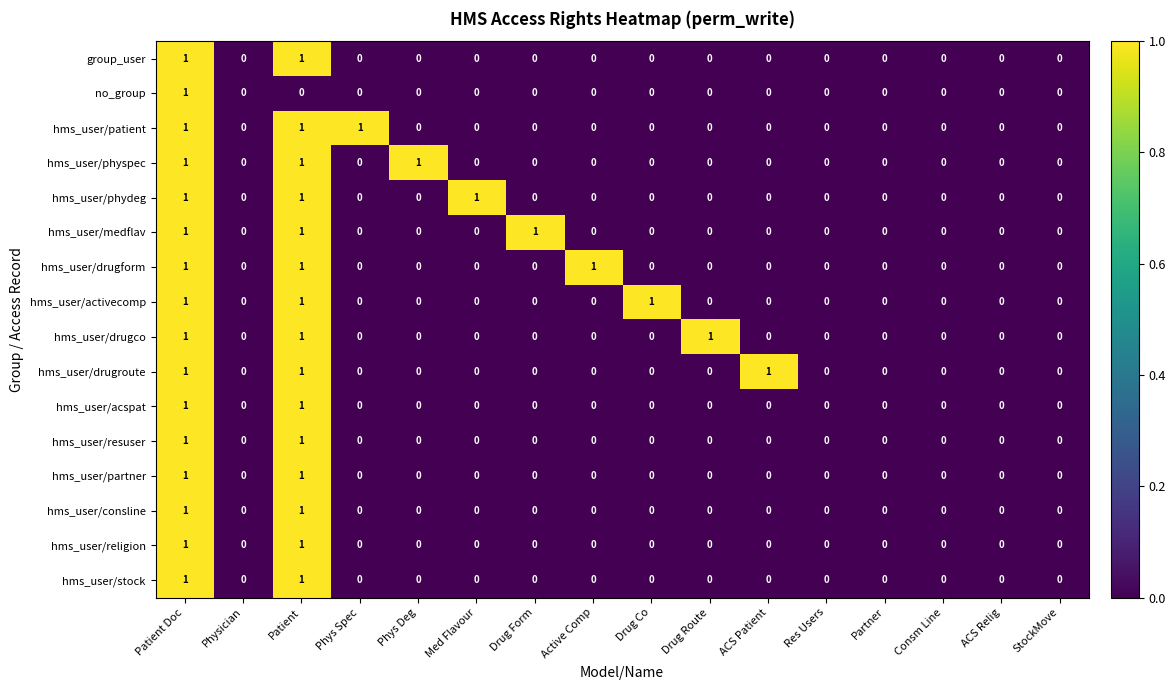

Between Active Comp and StockMove, which series saw the biggest shift?

hms_user/drugform